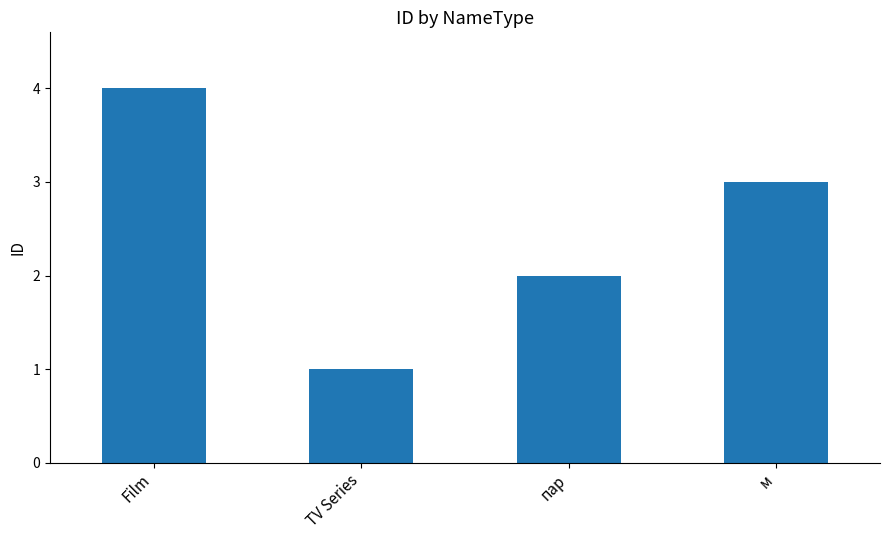

Approximately how many times larger is the value at пар compared to TV Series?

2.0